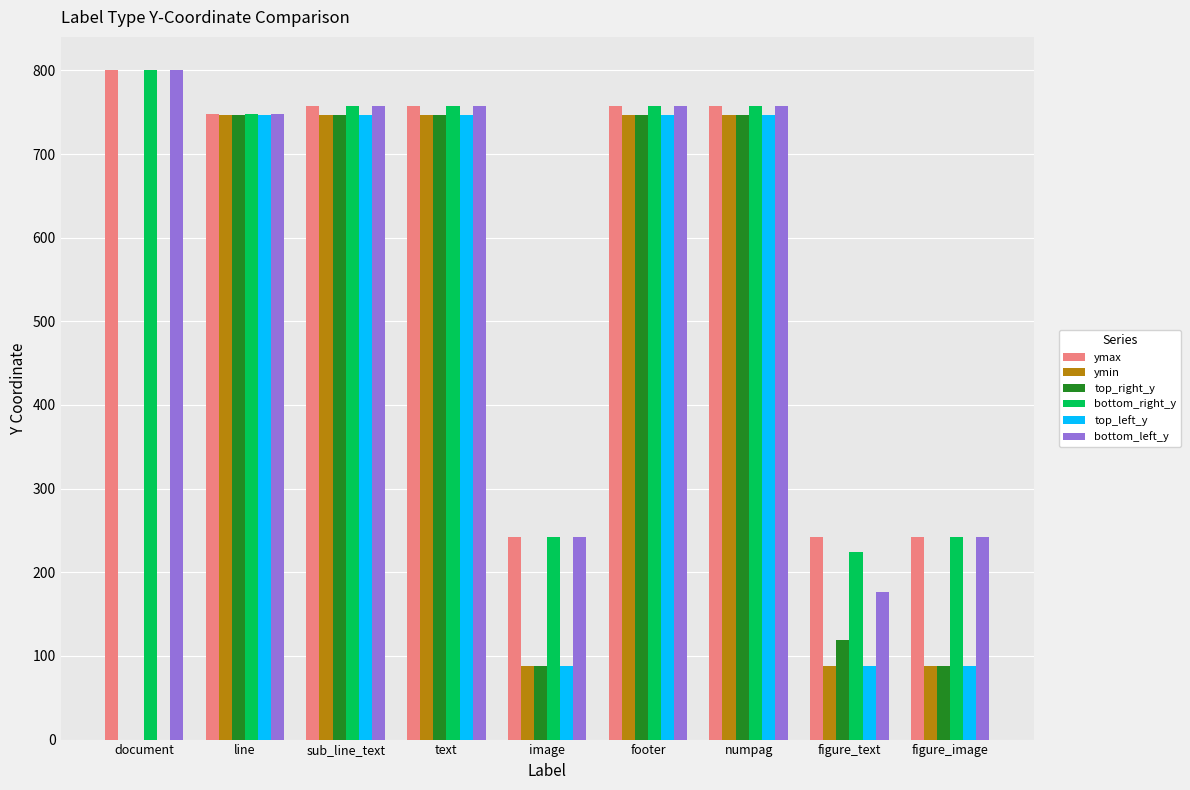

Reading right to left, transcribe all the data shown in this chart.

ymax: 242	242	757	757	242	757	757	748	800
ymin: 88	88	747	747	88	747	747	747	0
top_right_y: 88	119	747	747	88	747	747	747	0
bottom_right_y: 242	224	757	757	242	757	757	748	800
top_left_y: 88	88	747	747	88	747	747	747	0
bottom_left_y: 242	177	757	757	242	757	757	748	800